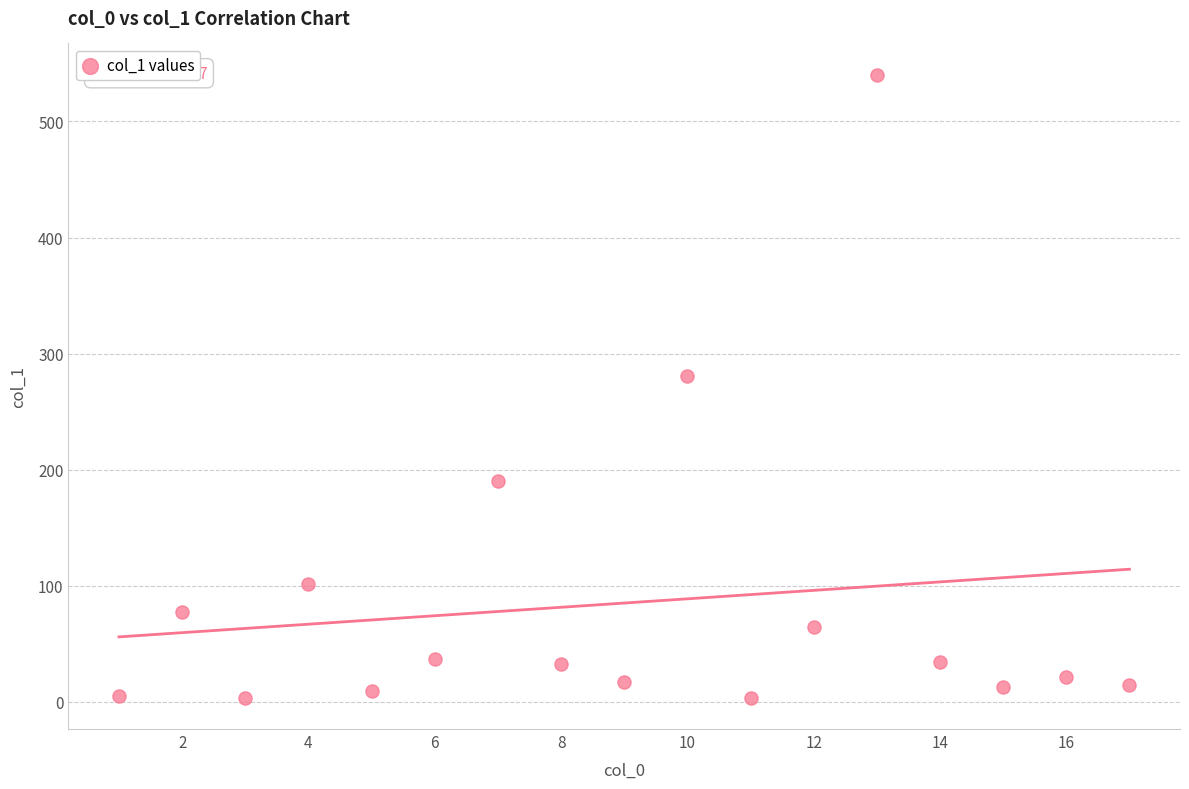

What Y value in the scatter plot is closest to 271?

281.0